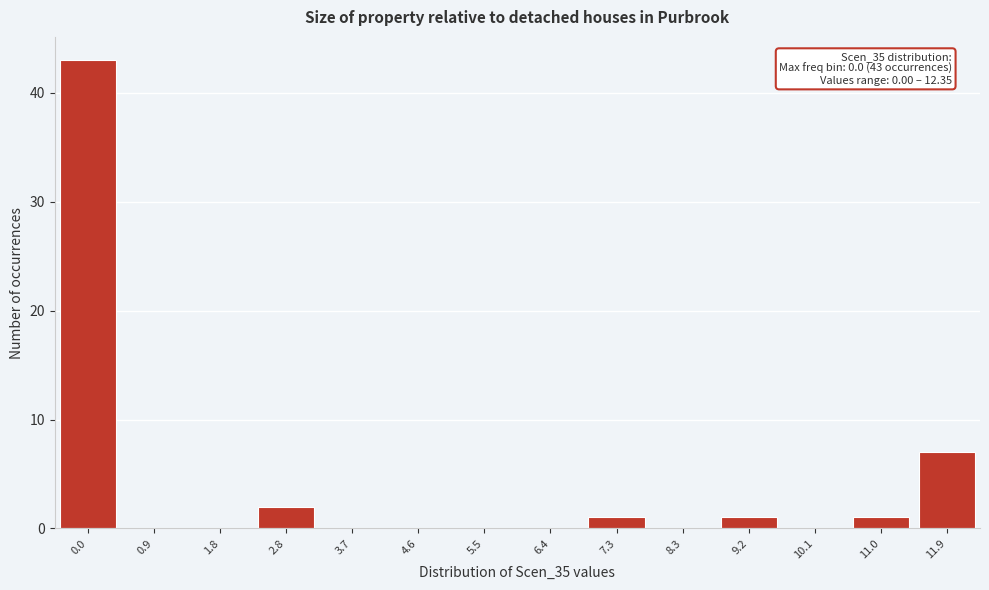

Reading right to left, what are all the values shown in this chart?

11.9=7	11.0=1	10.1=0	9.2=1	8.3=0	7.3=1	6.4=0	5.5=0	4.6=0	3.7=0	2.8=2	1.8=0	0.9=0	0.0=43